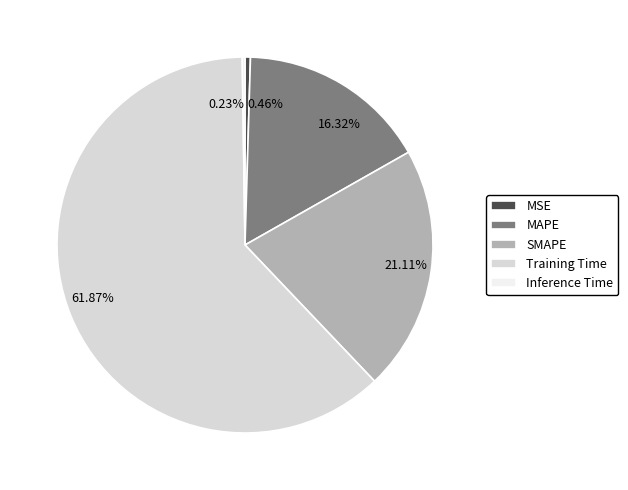

Does Training Time represent more than half of the total?

Yes